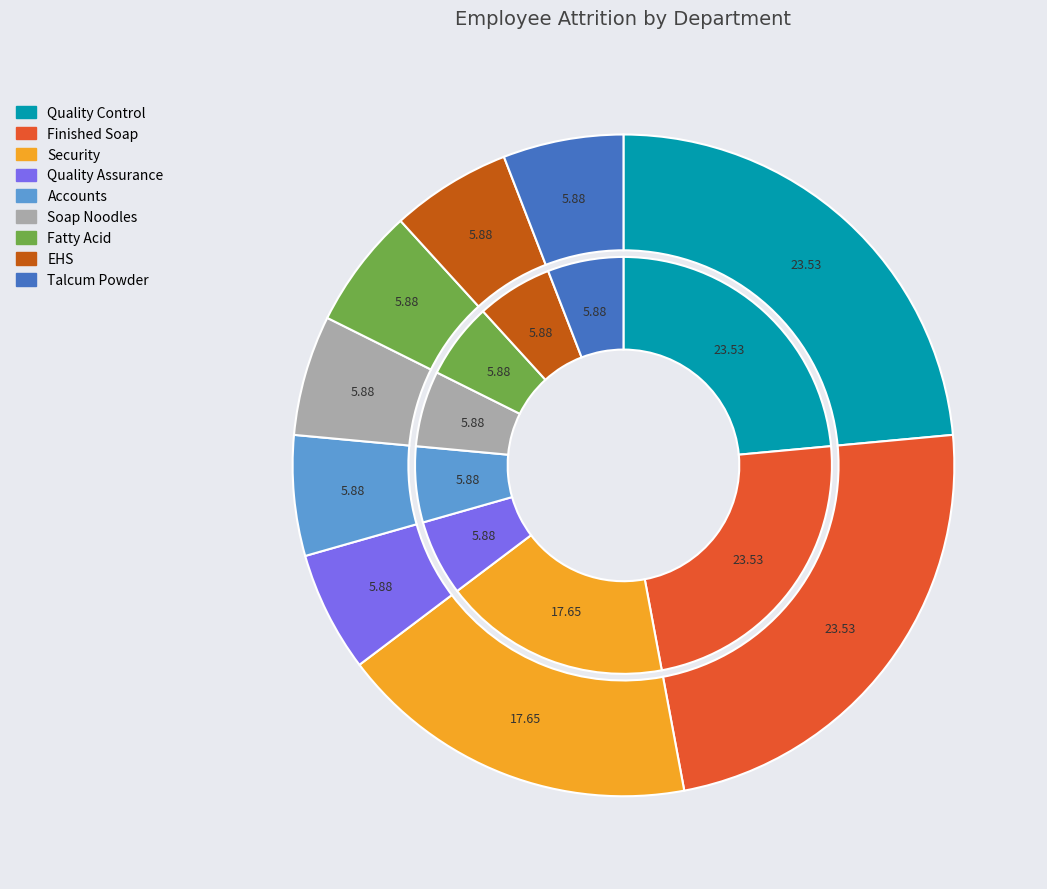

To the nearest percent, what percentage of the pie is Soap Noodles?

6%